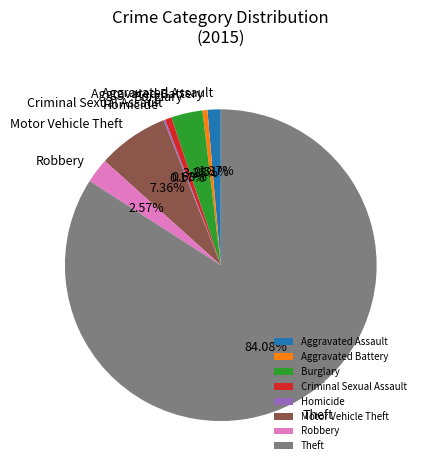

Which has a higher value, Criminal Sexual Assault or Theft?

Theft